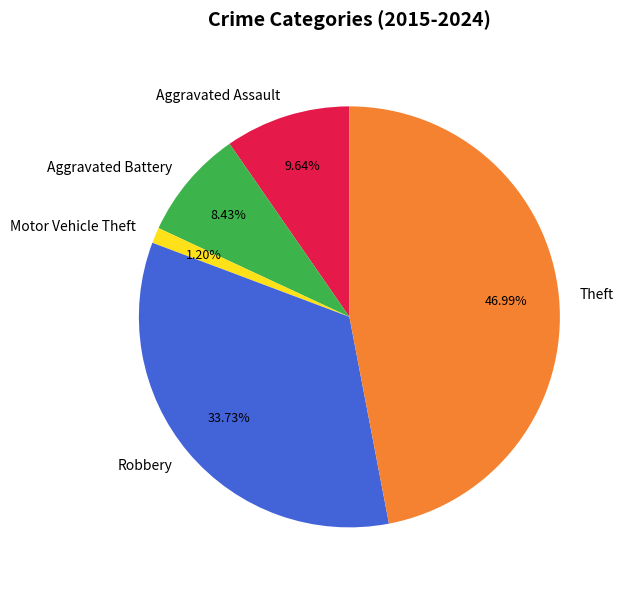

What is the total percentage of Motor Vehicle Theft and Robbery?

34.9%